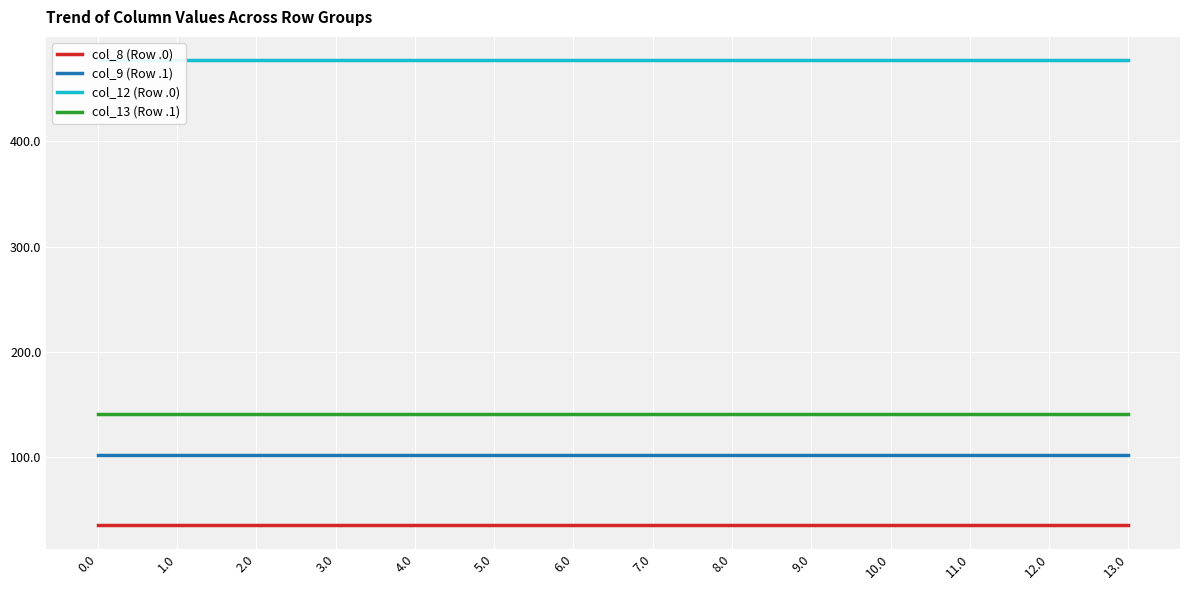

True or false: col_8 (Row .0) and col_12 (Row .0) cross at least once.

False